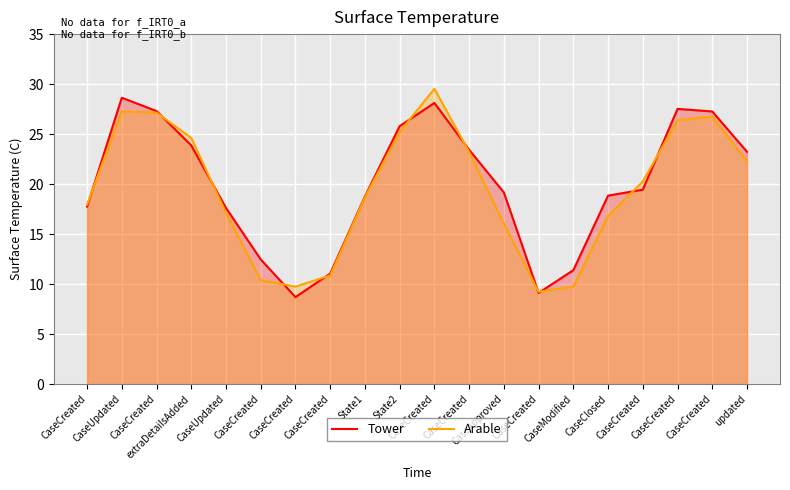

Which series has the largest range (max minus min)?

Arable